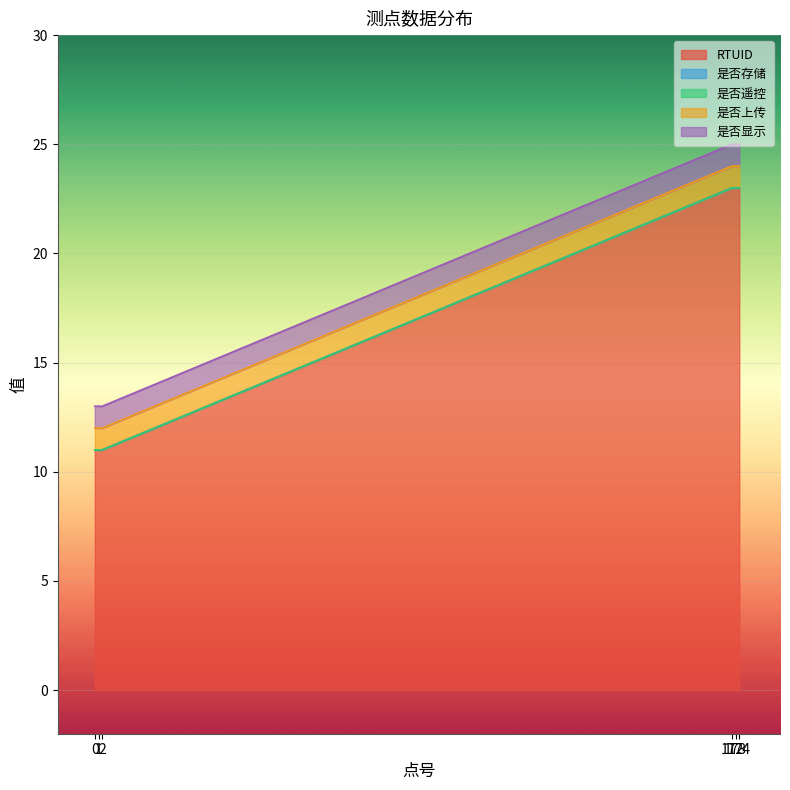

At 2, list the series in order from smallest to largest.

是否存储, 是否遥控, 是否上传, 是否显示, RTUID